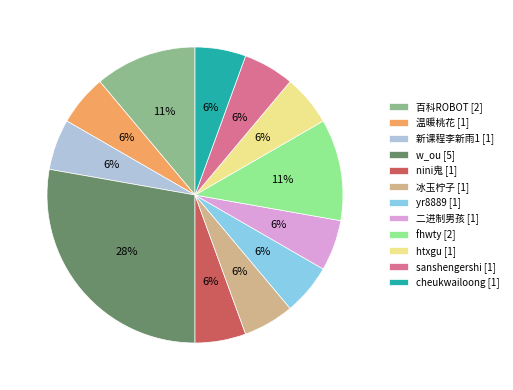

The nini鬼 slice represents 17% of the pie. True or false?

False